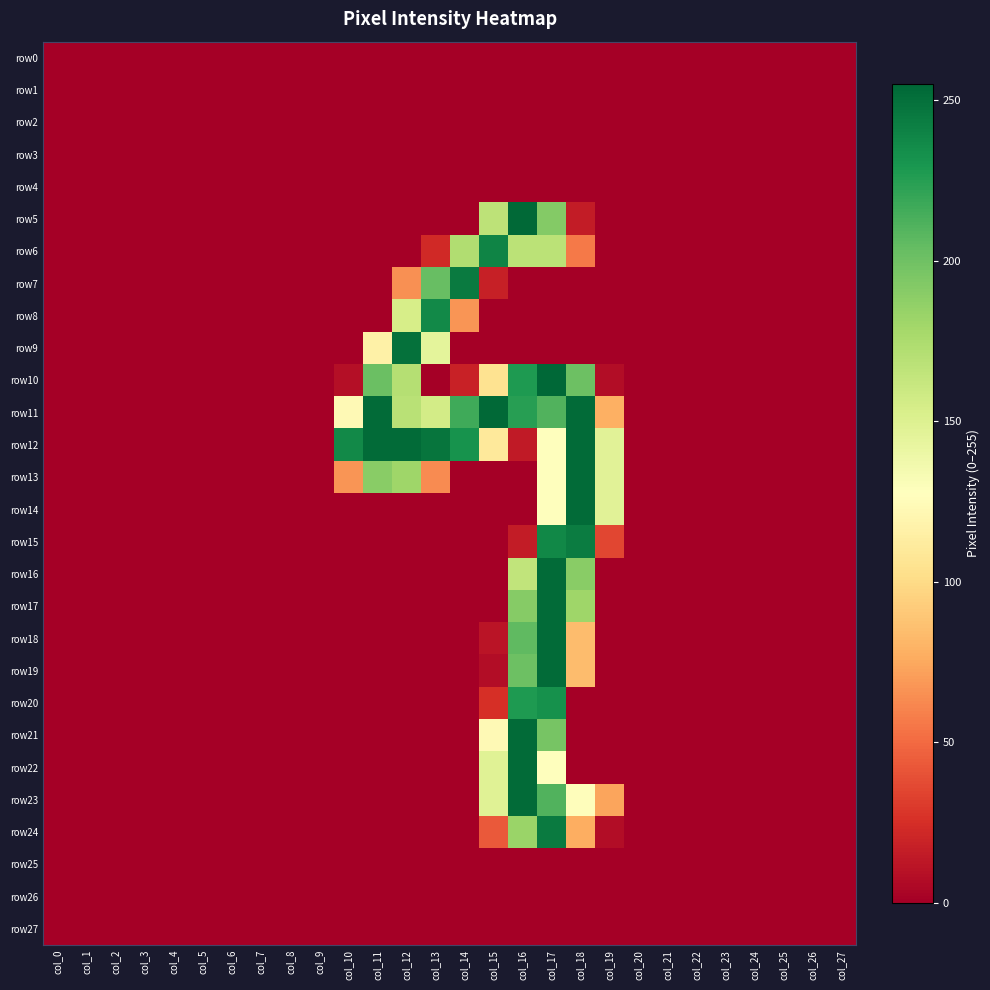

Rank the series at col_5 from highest to lowest value.

row0, row1, row2, row3, row4, row5, row6, row7, row8, row9, row10, row11, row12, row13, row14, row15, row16, row17, row18, row19, row20, row21, row22, row23, row24, row25, row26, row27